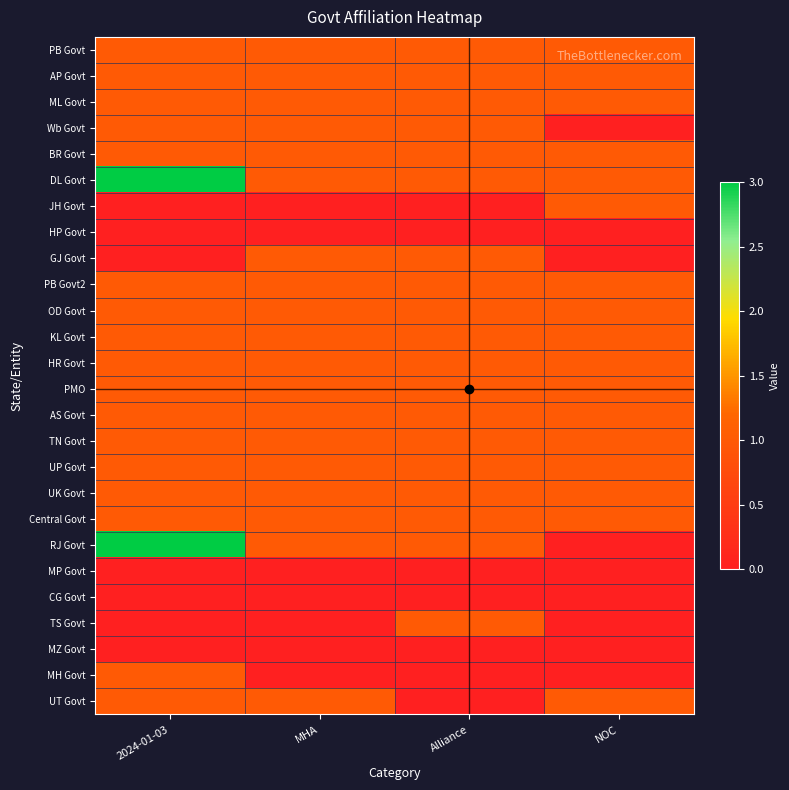

At NOC, list the series in order from smallest to largest.

Wb Govt, HP Govt, GJ Govt, RJ Govt, MP Govt, CG Govt, TS Govt, MZ Govt, MH Govt, PB Govt, AP Govt, ML Govt, BR Govt, DL Govt, JH Govt, PB Govt2, OD Govt, KL Govt, HR Govt, PMO, AS Govt, TN Govt, UP Govt, UK Govt, Central Govt, UT Govt